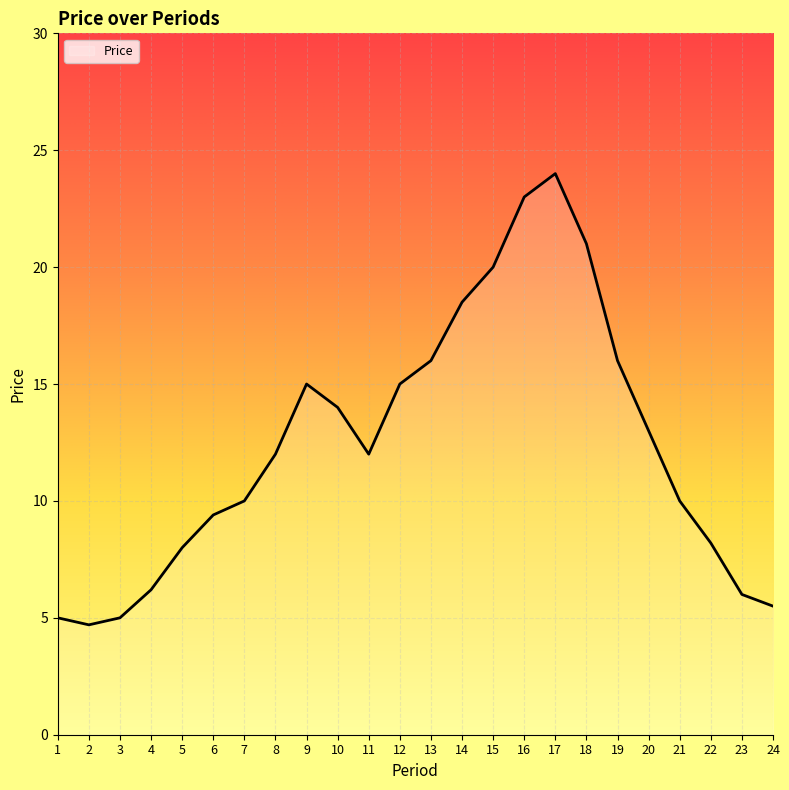

Is it true that the value at 11 is 12.0?

True